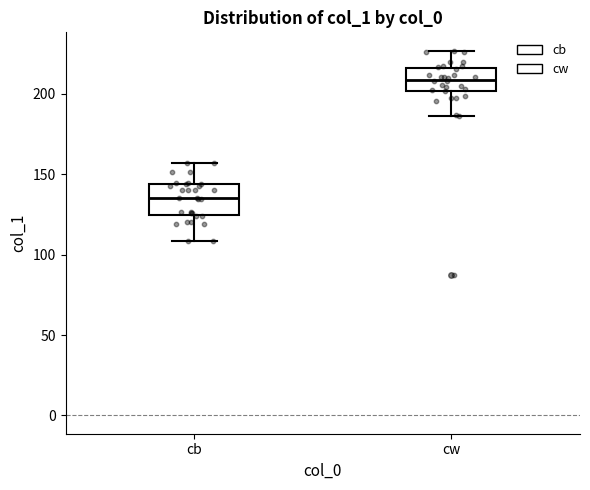

Where does the median line of the box for cb sit on the y-axis? The values are not printed on the chart, so give them approximately, as read against the axis.

135